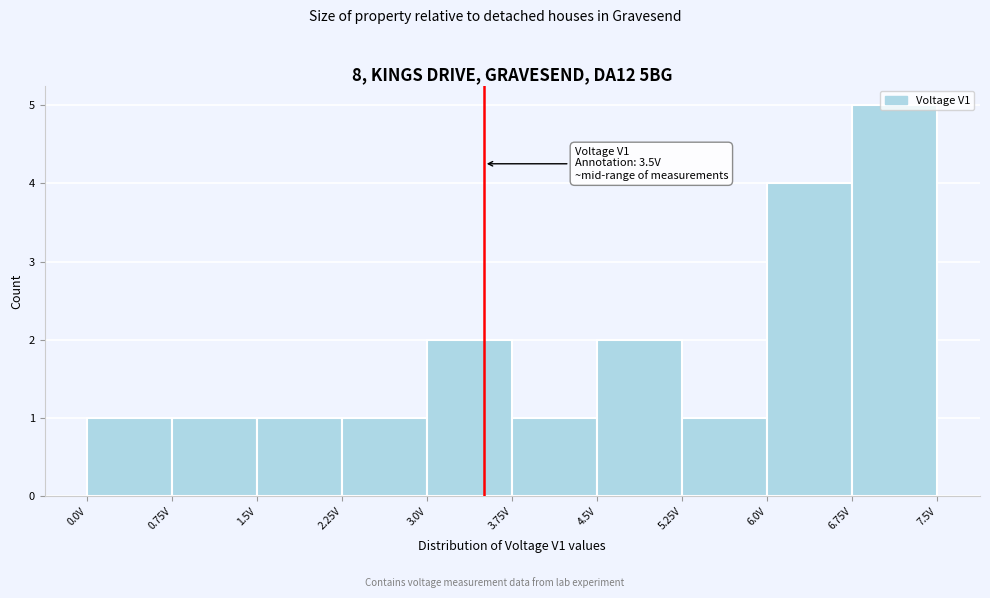

Over which range of the x-axis is the bar tallest?

6.75 to 7.50